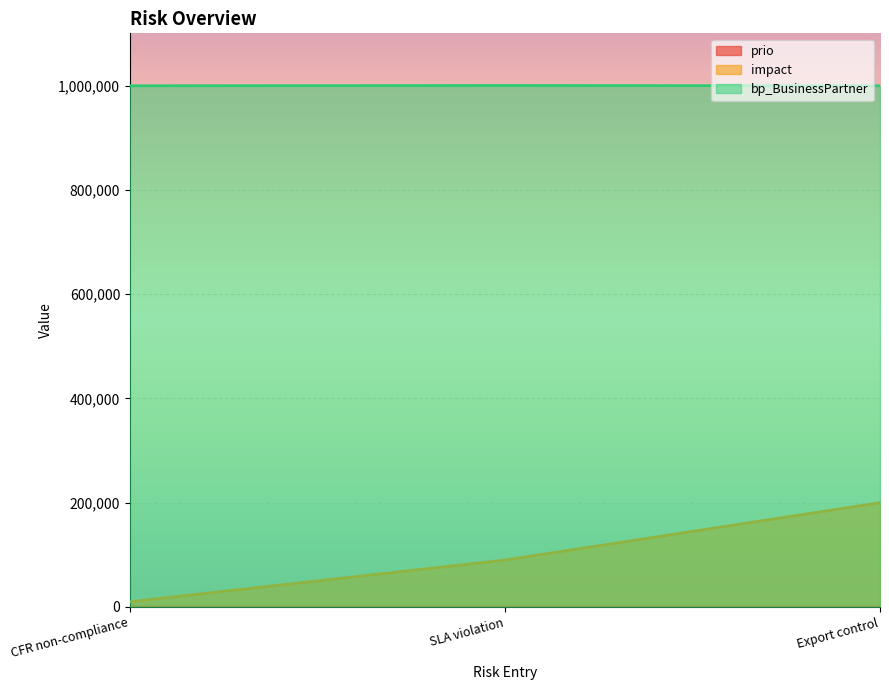

At which category is the sum across all series the highest?

Export control